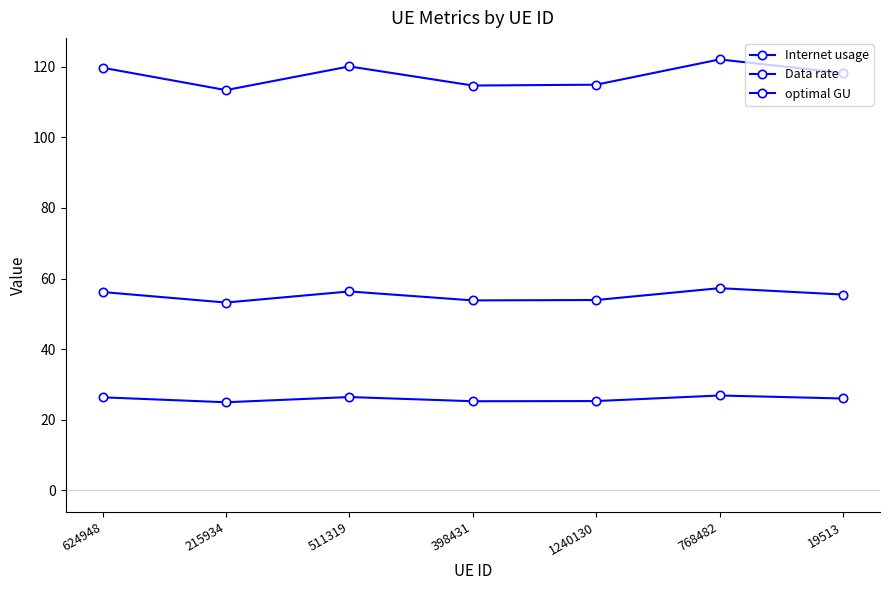

How many data points in Data rate are less than 26?

3